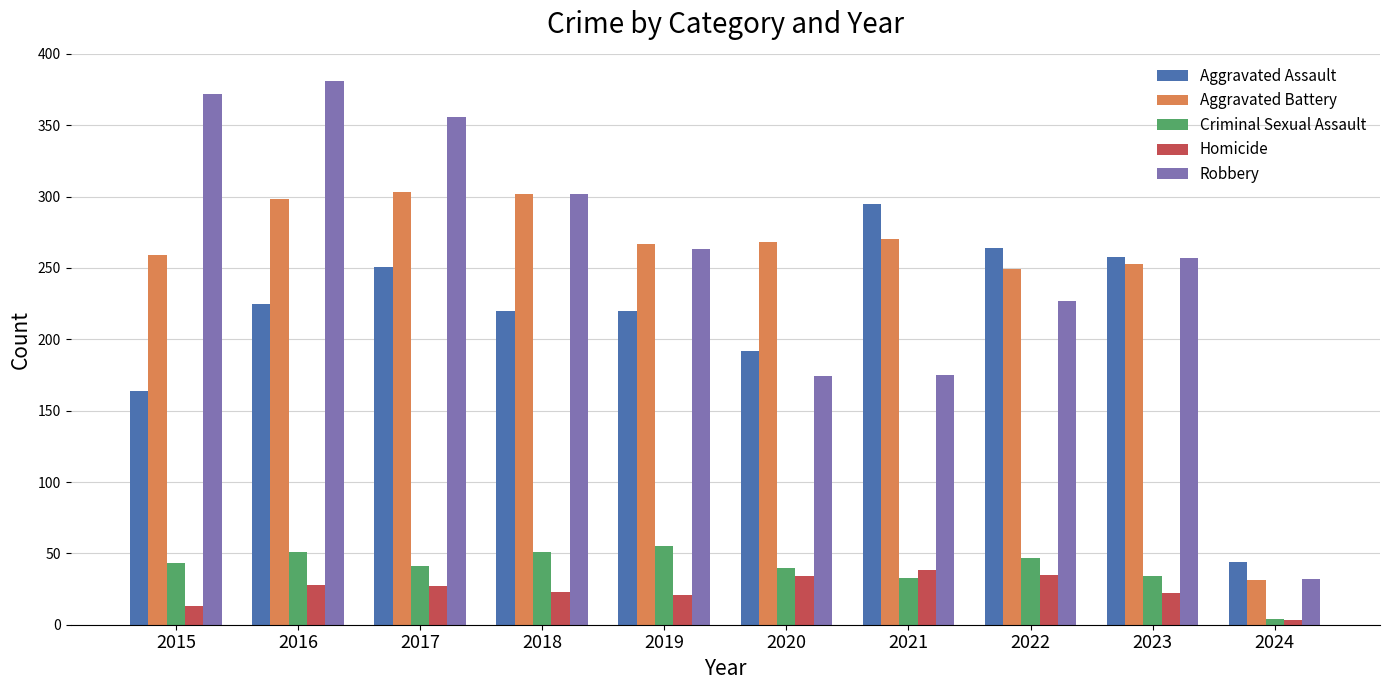

Count the number of data series in this chart.

5